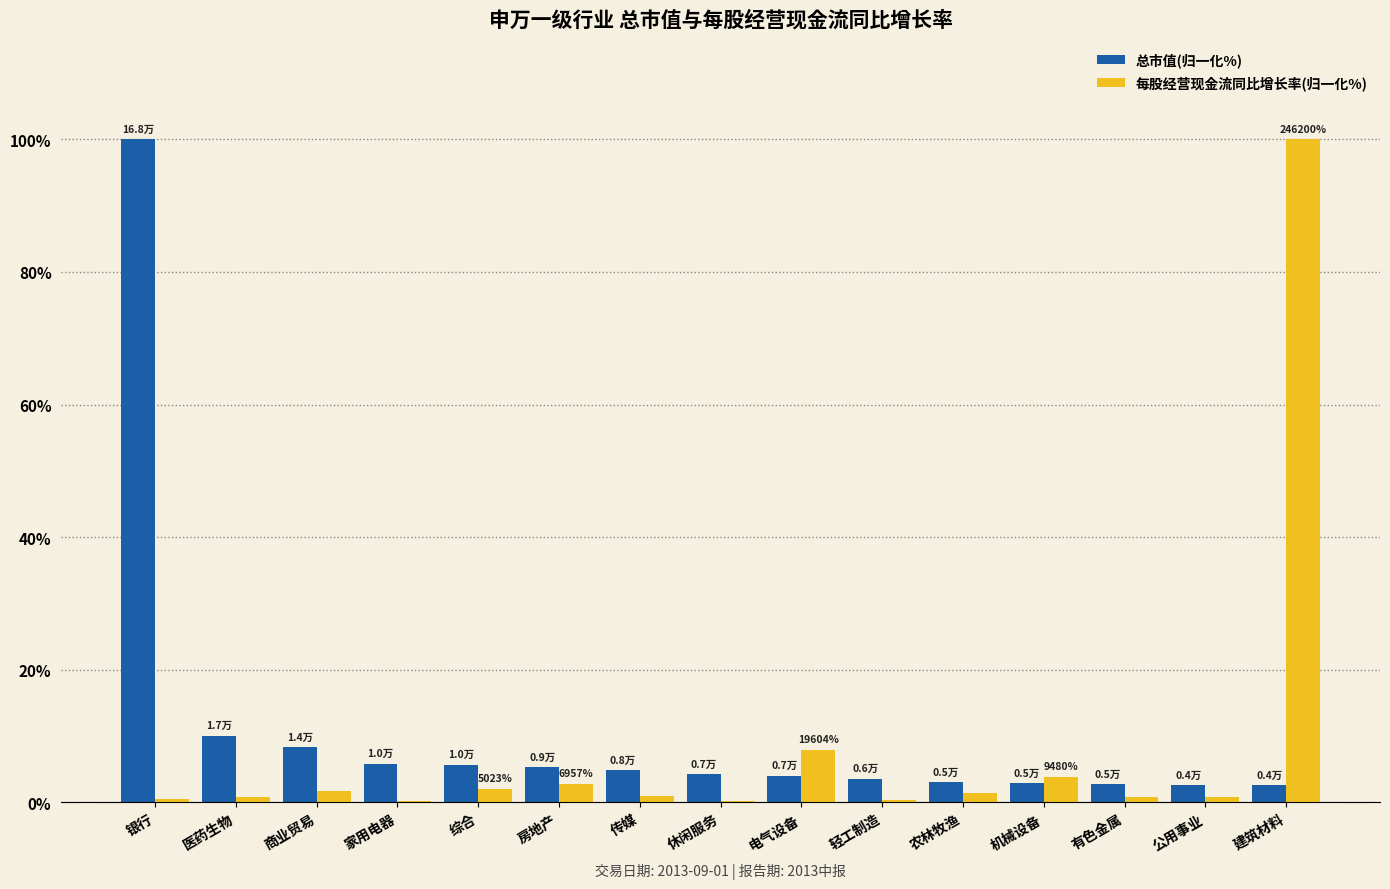

How many series are shown in this chart?

2